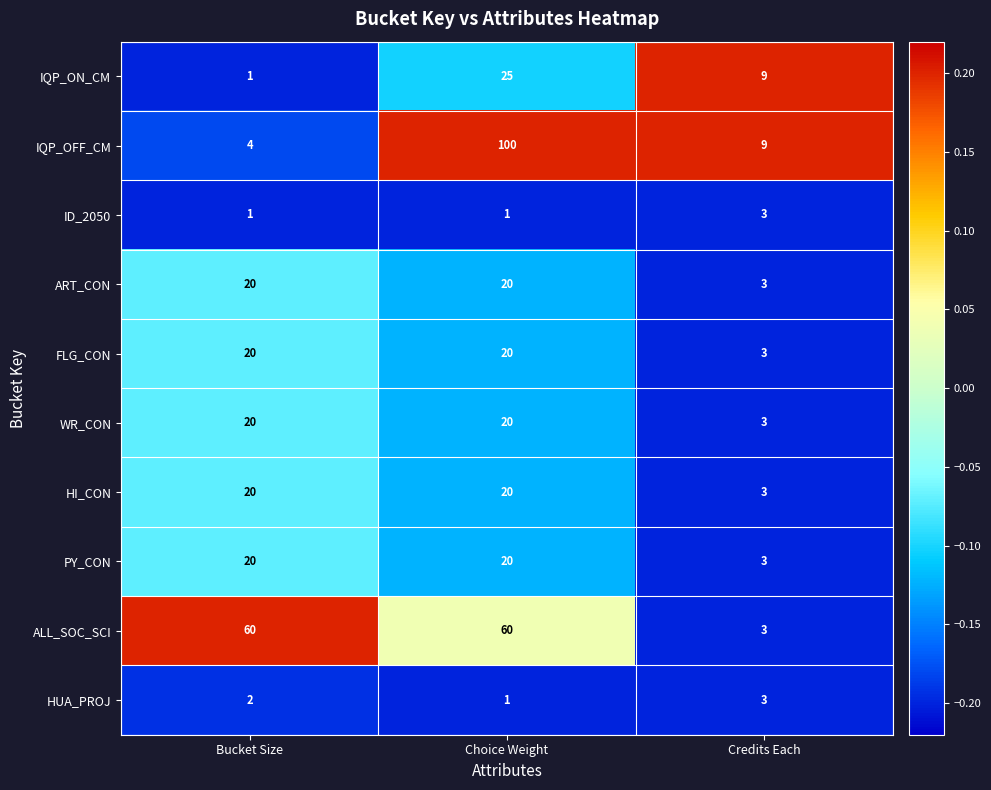

Reading left to right, what are all the values shown in this chart?

IQP_ON_CM: 1	25	9
IQP_OFF_CM: 4	100	9
ID_2050: 1	1	3
ART_CON: 20	20	3
FLG_CON: 20	20	3
WR_CON: 20	20	3
HI_CON: 20	20	3
PY_CON: 20	20	3
ALL_SOC_SCI: 60	60	3
HUA_PROJ: 2	1	3